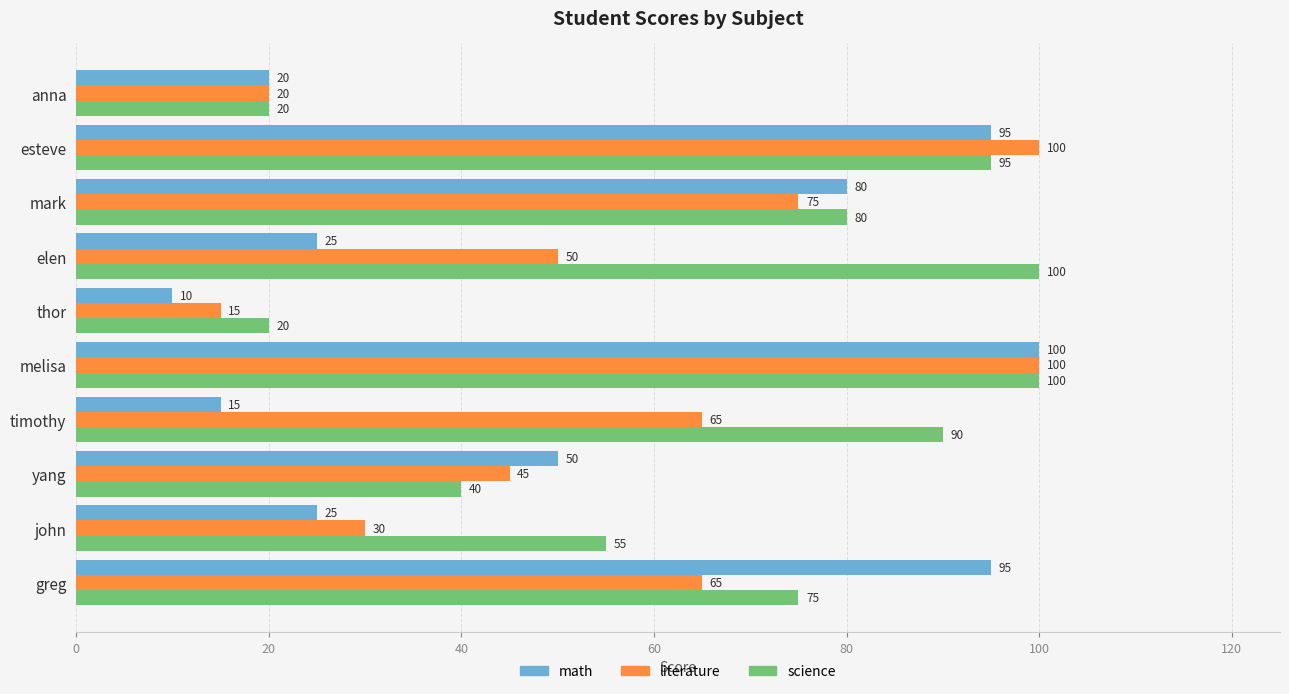

What is the total value across all series at thor?

45